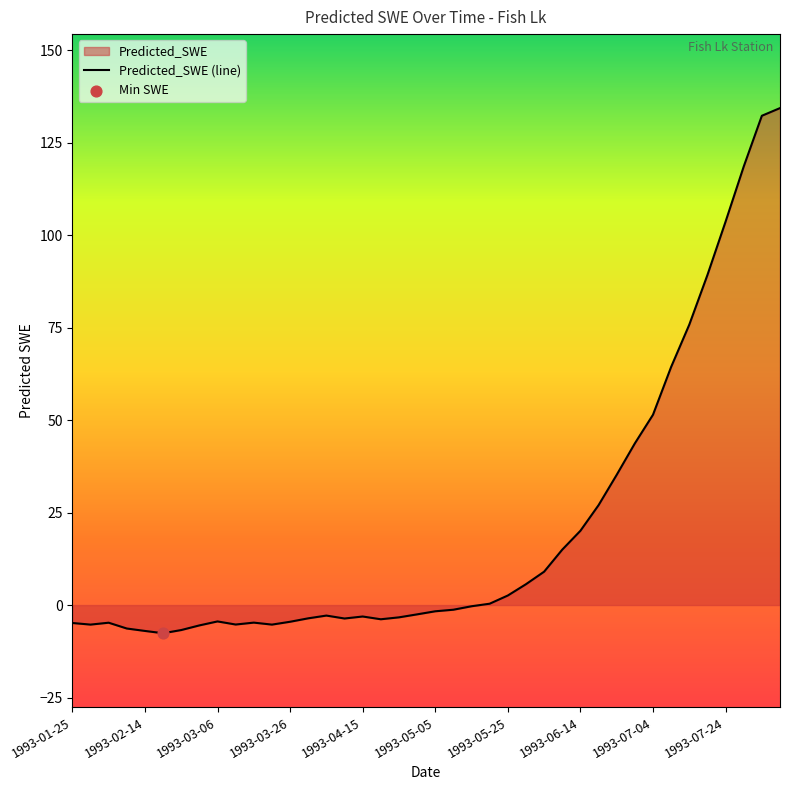

Which has a higher value, 1993-03-16 or 1993-01-30?

1993-03-16